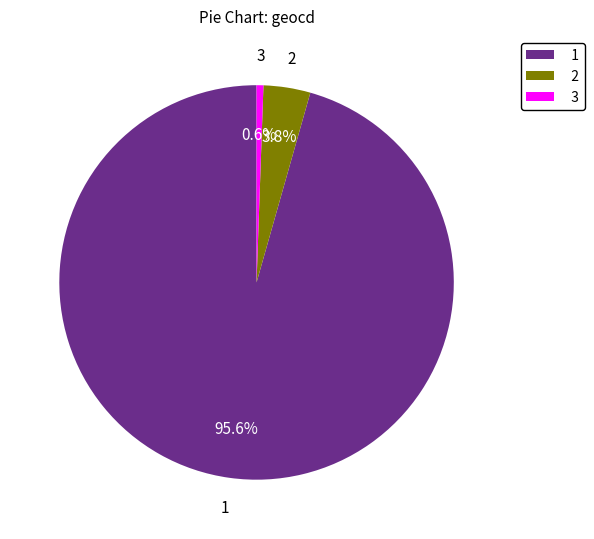

What is the largest slice in the pie chart?

1